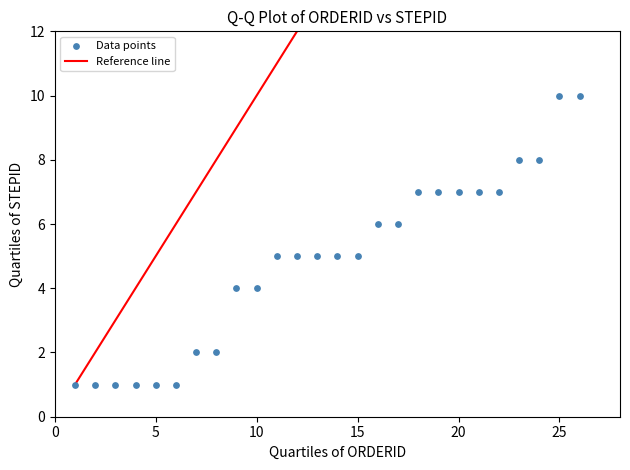

What is the range of X values (max minus min)?

25